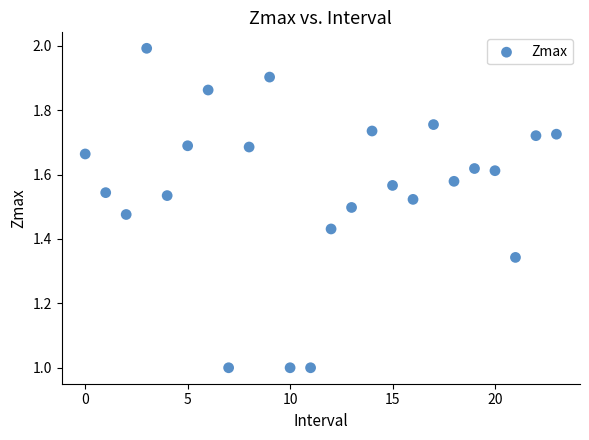

What is the range of Y values (max minus min)?

1.0